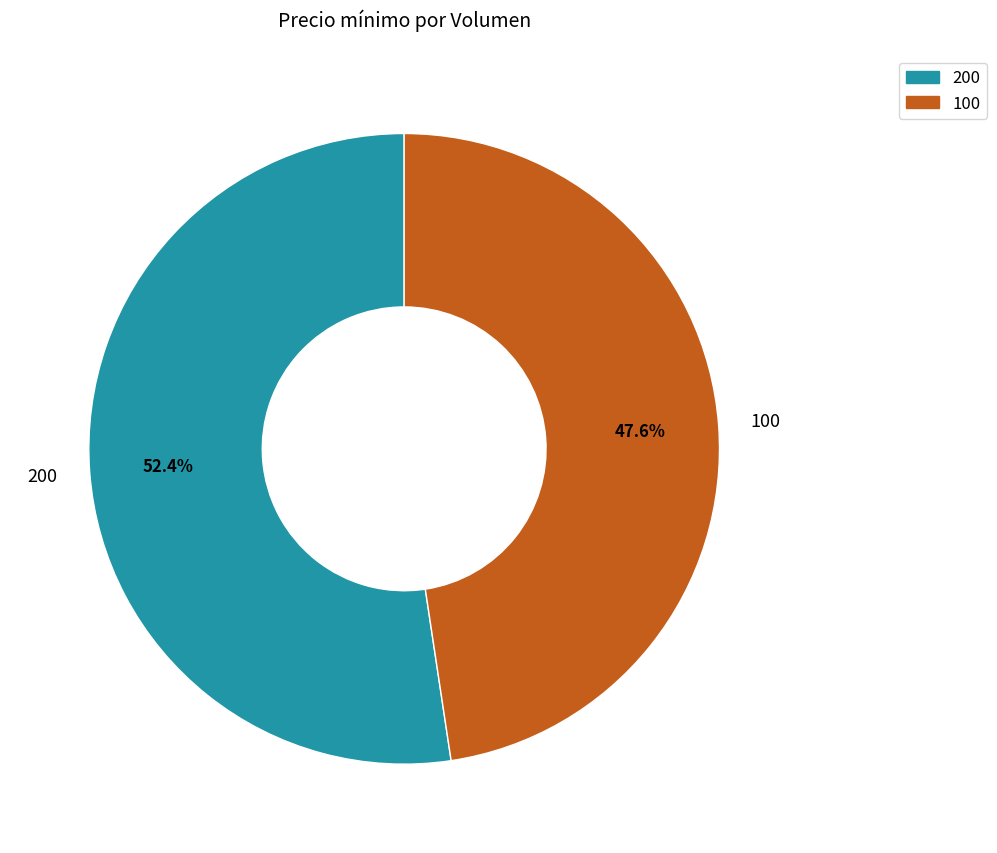

What percentage do 100 and 200 together represent?

100.0%